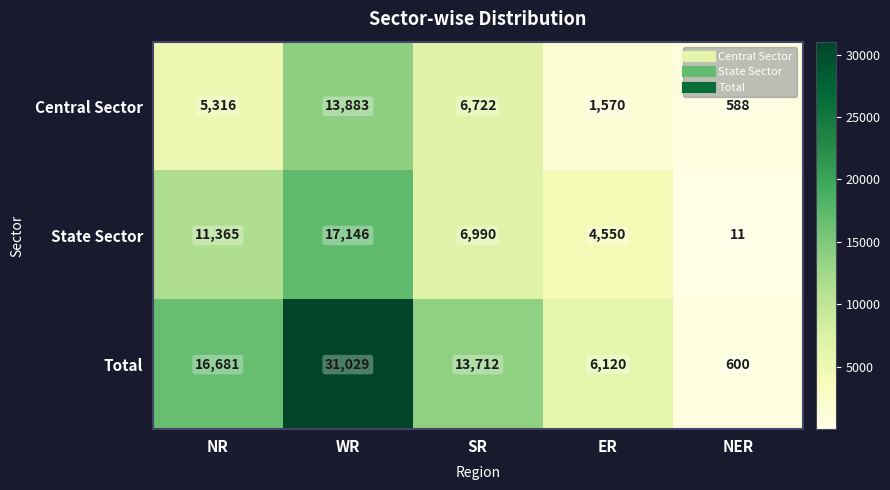

Where is State Sector nearest to the value 8578?

SR